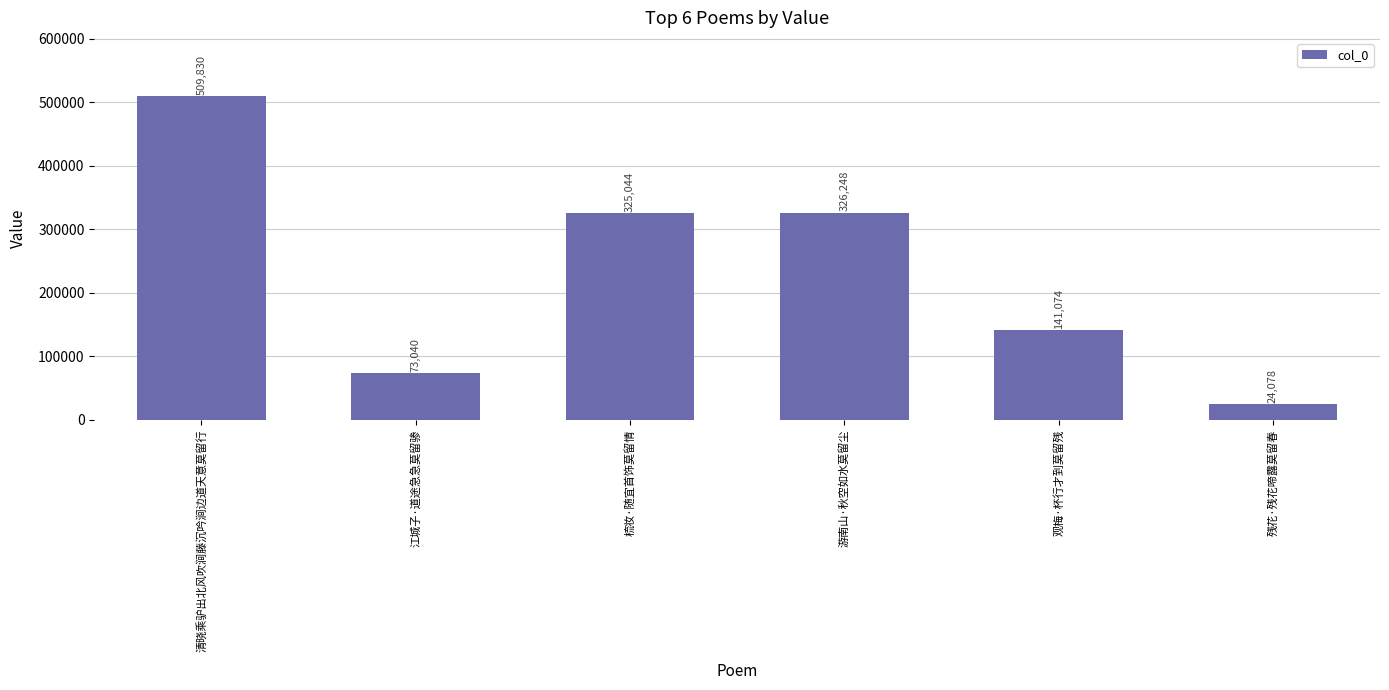

Where is the data nearest to the value 266954?

梳妆·随宜首饰莫留情